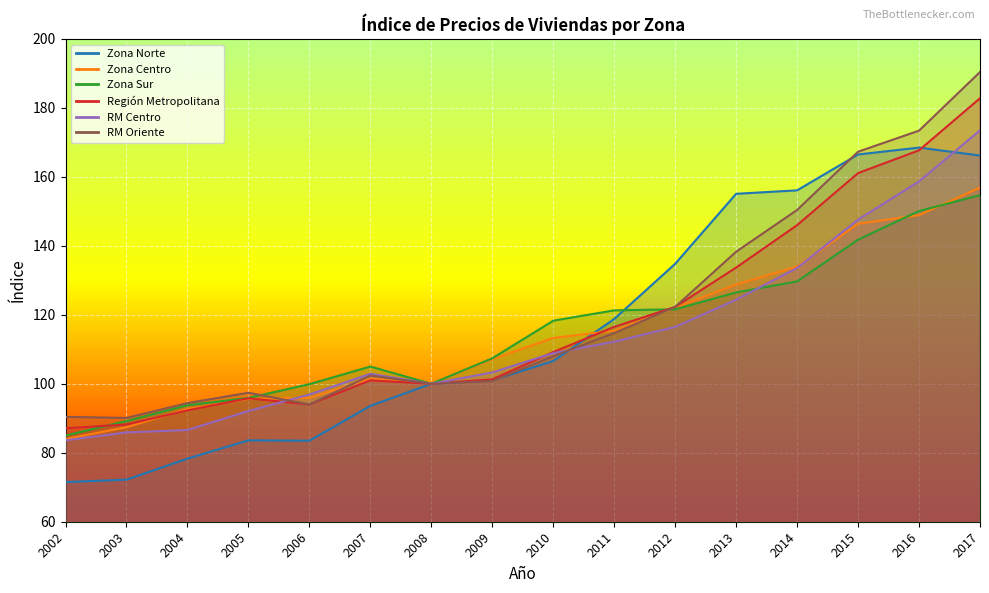

At which category is the sum across all series the highest?

2017